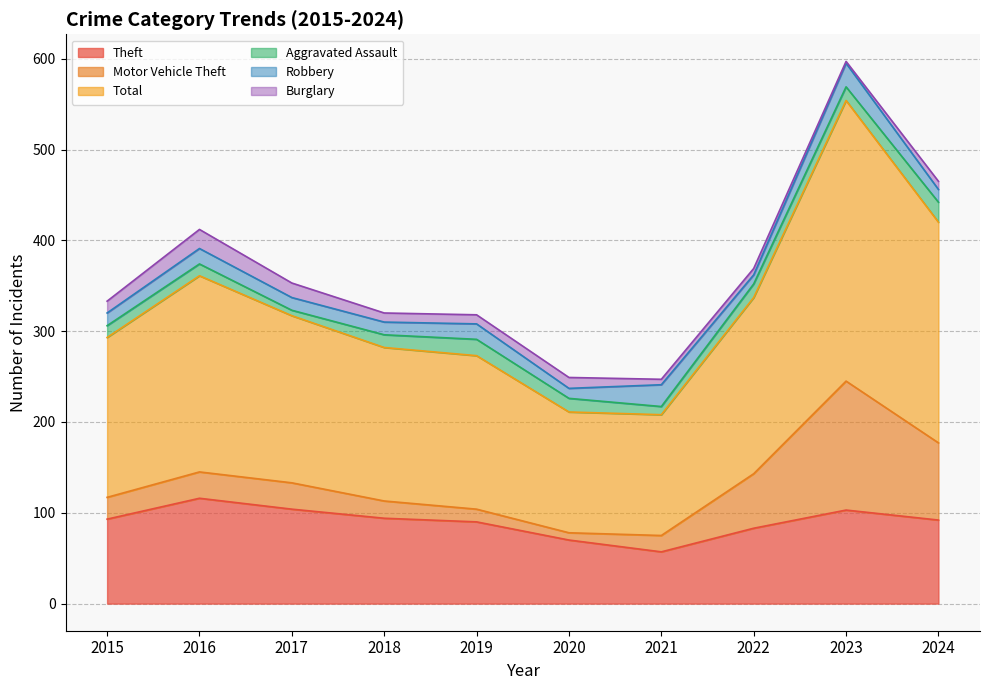

Which series has the largest range (max minus min)?

Total